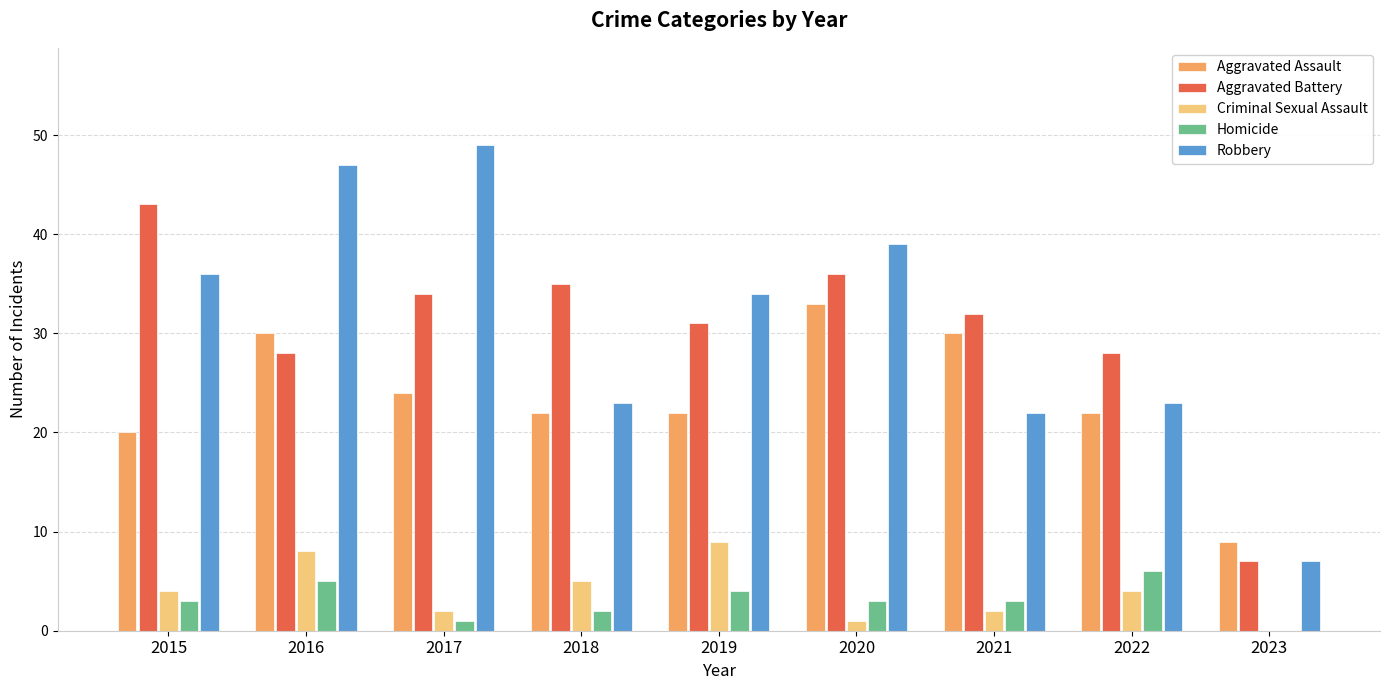

What is the sum of the Criminal Sexual Assault values at 2018 and 2019?

14